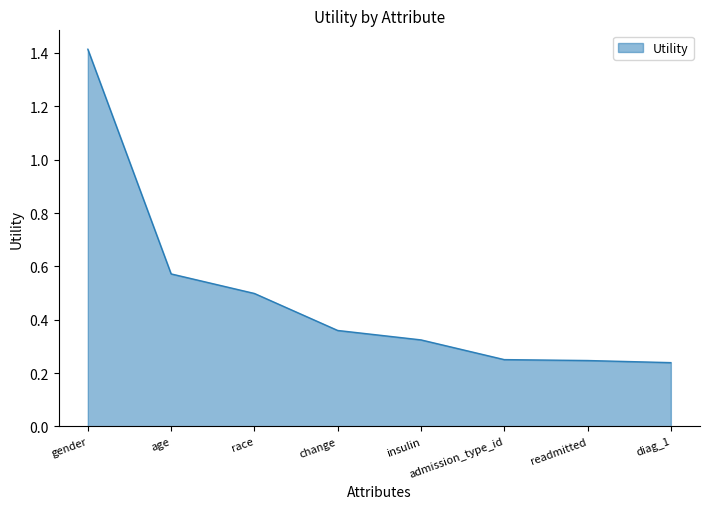

What is the change in value from age to race?

-0.1